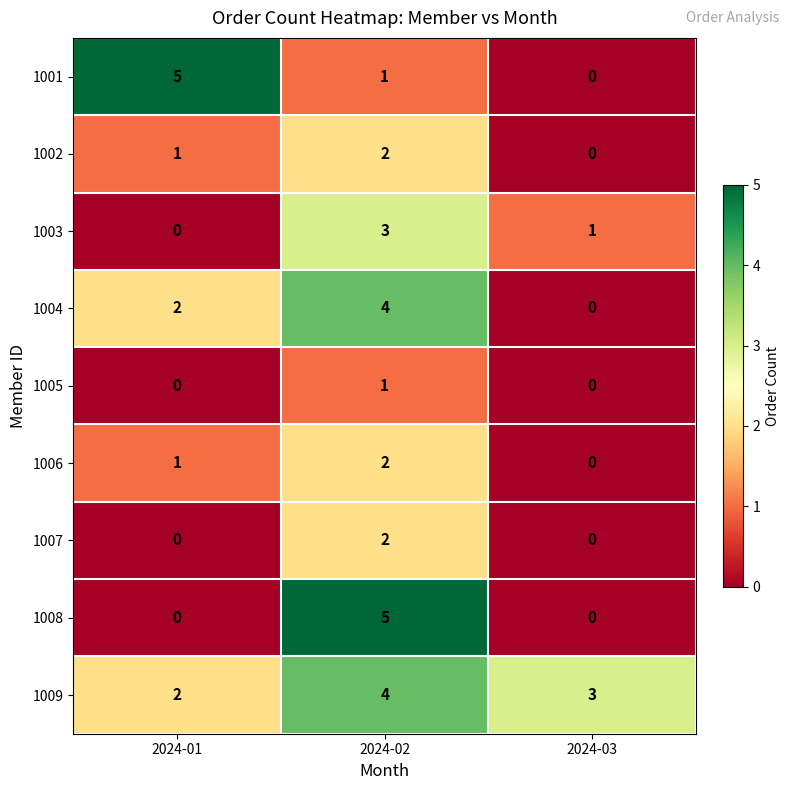

At how many categories does at least one series exceed 2?

3